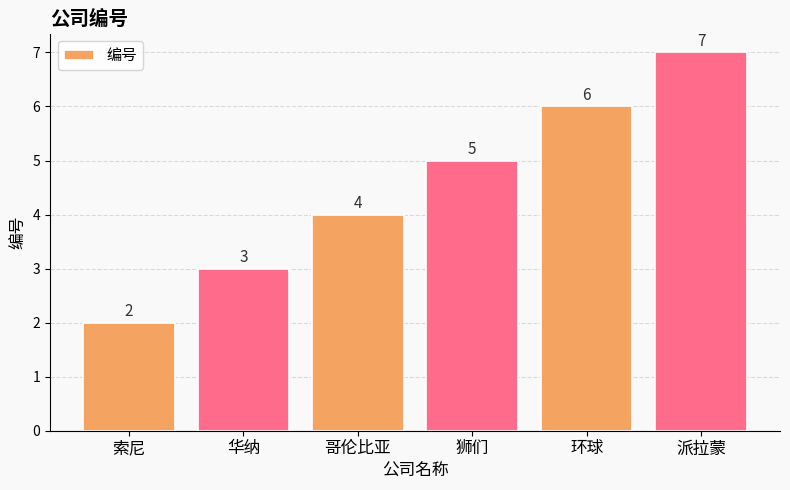

Approximately how many times larger is the value at 狮们 compared to 环球?

0.8